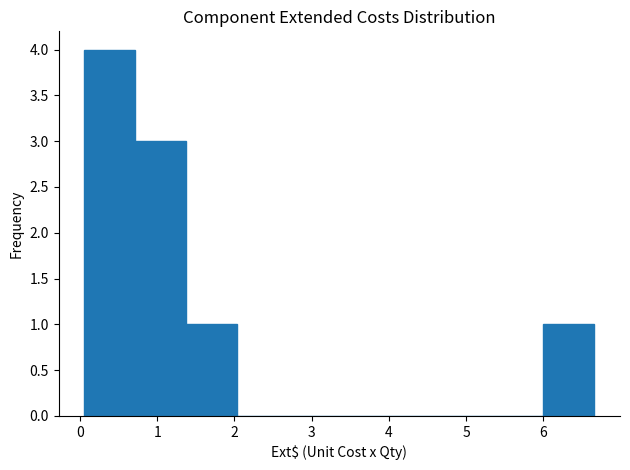

Reading left to right, transcribe this chart: for each bar, give the range it covers on the x-axis and its height. Neither the bar edges nor the heights are printed on the chart, so give them approximately, as read against the axes.

0.1 to 0.7: 4
0.7 to 1.4: 3
1.4 to 2.0: 1
2.0 to 2.7: 0
2.7 to 3.4: 0
3.4 to 4.0: 0
4.0 to 4.7: 0
4.7 to 5.3: 0
5.3 to 6.0: 0
6.0 to 6.7: 1